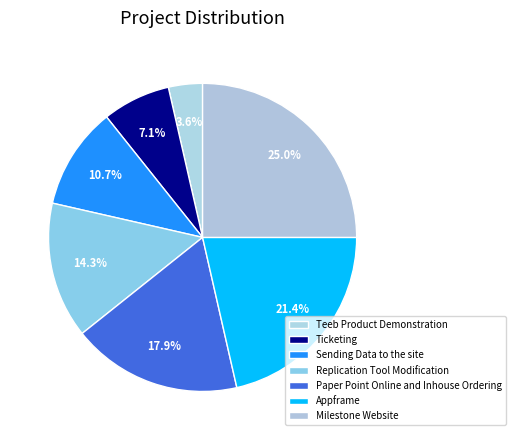

Count the number of slices in the pie.

7